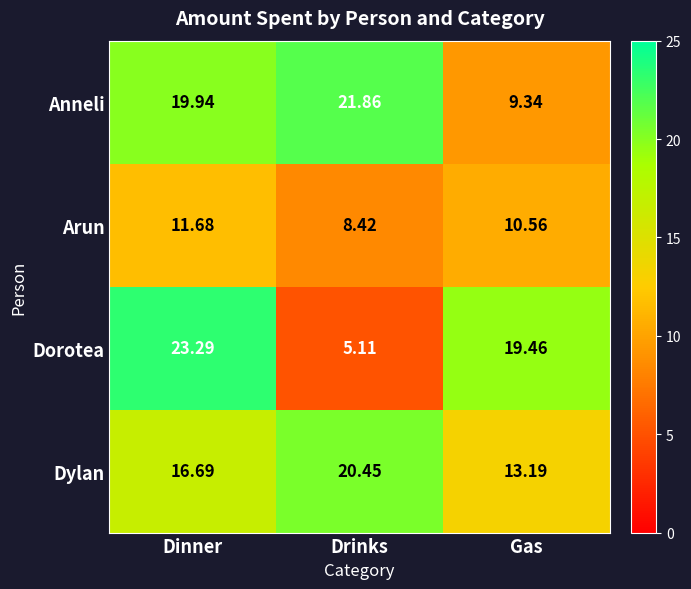

At which category is the sum across all series the highest?

Dinner